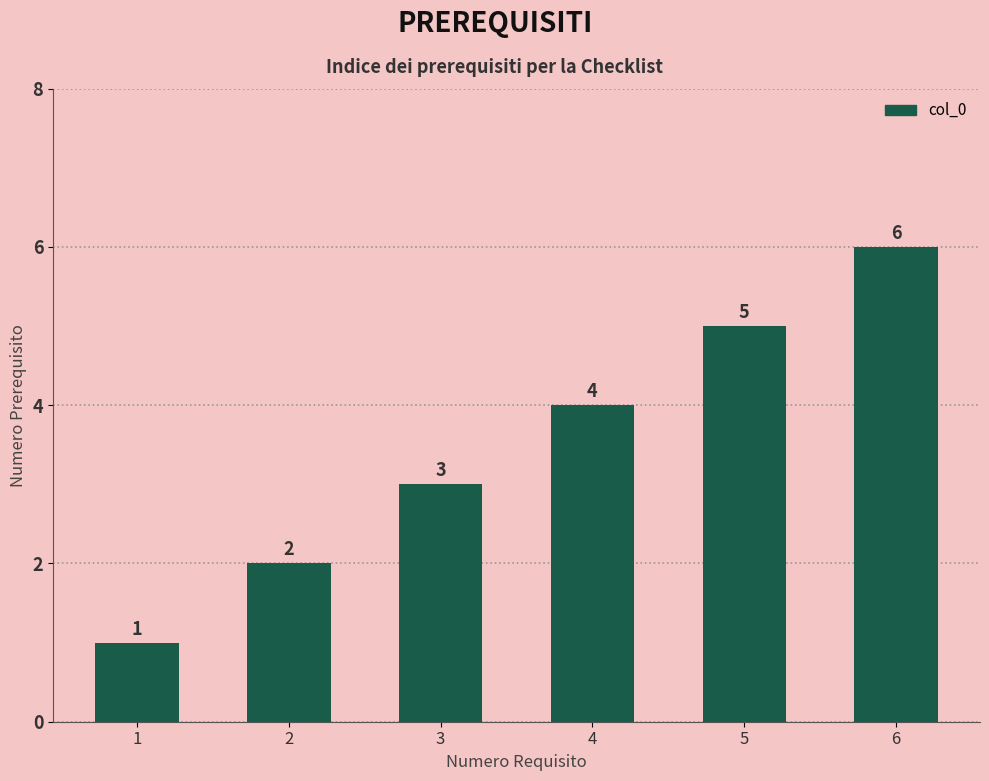

Is it true that the value at 5 is 7?

False